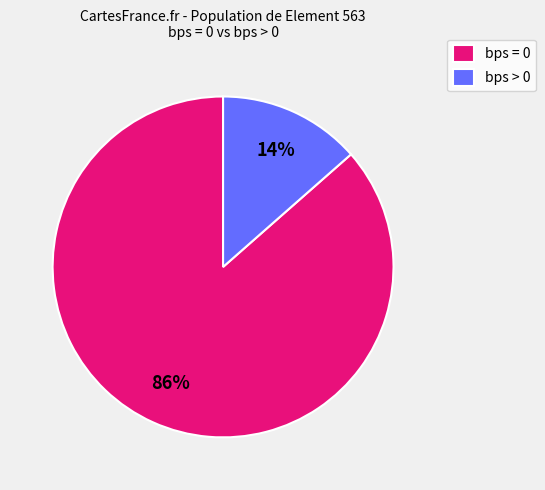

Is there any slice that represents more than half of the pie?

Yes